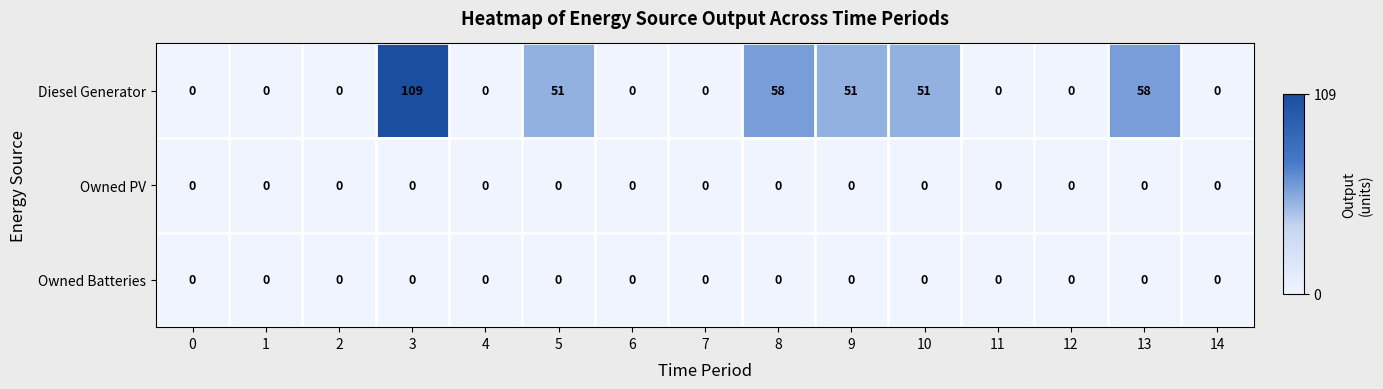

What is the maximum value shown in the chart?

109